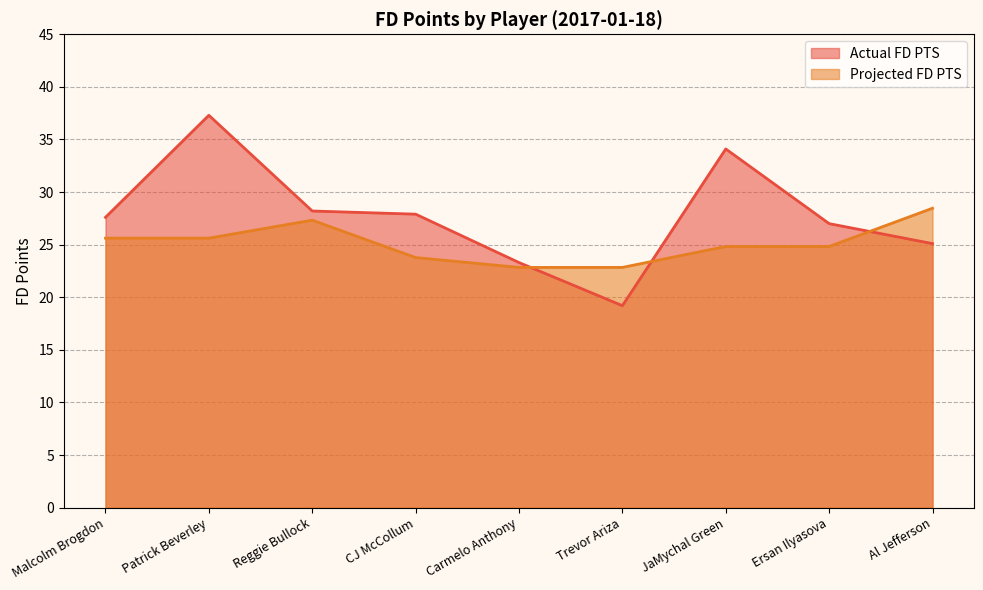

List the labels in order of Projected FD PTS value, largest first.

Al Jefferson, Reggie Bullock, Malcolm Brogdon, Patrick Beverley, JaMychal Green, Ersan Ilyasova, CJ McCollum, Carmelo Anthony, Trevor Ariza